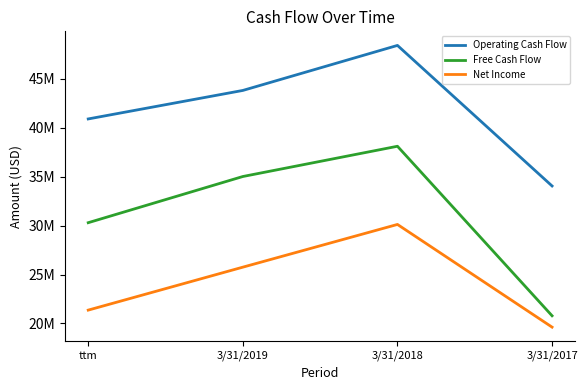

Reading left to right, transcribe all the data shown in this chart.

Operating Cash Flow: ttm=40894000	3/31/2019=43806000	3/31/2018=48406000	3/31/2017=34045000
Free Cash Flow: ttm=30293000	3/31/2019=35012000	3/31/2018=38103000	3/31/2017=20783000
Net Income: ttm=21361000	3/31/2019=25750000	3/31/2018=30115000	3/31/2017=19622000